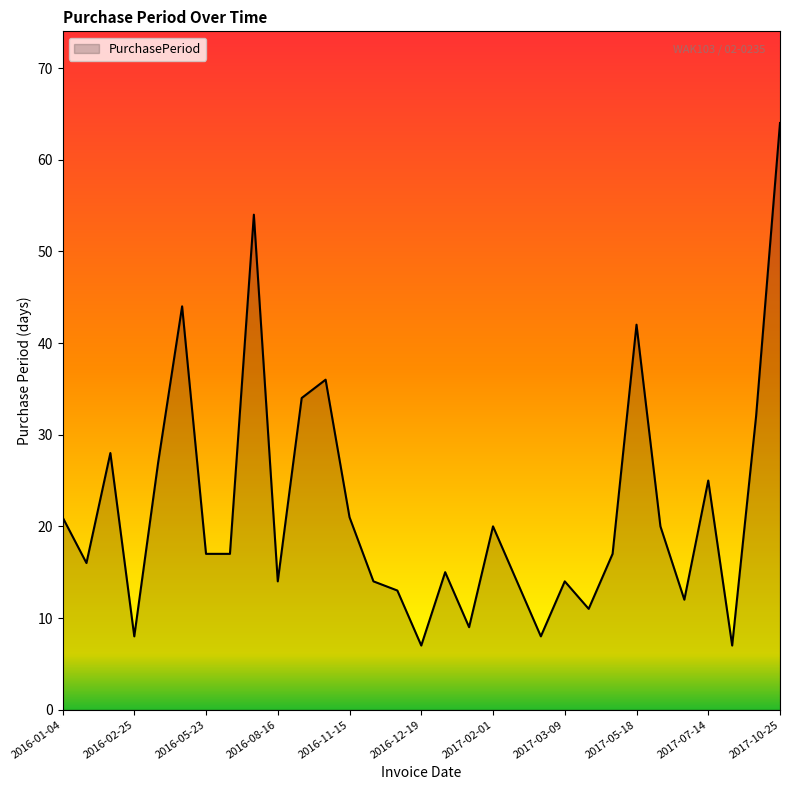

What is the smallest value displayed?

7